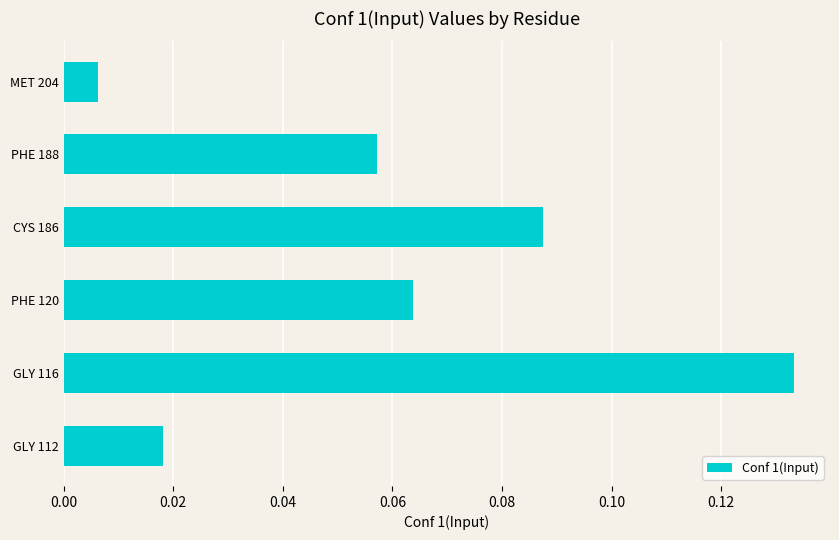

Where is the data nearest to the value 0?

MET 204